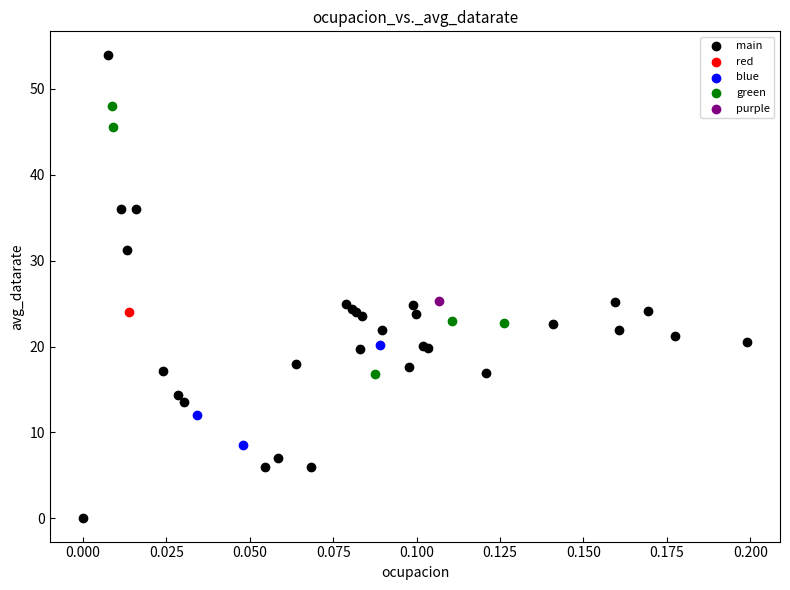

Which series contains the highest Y value?

main